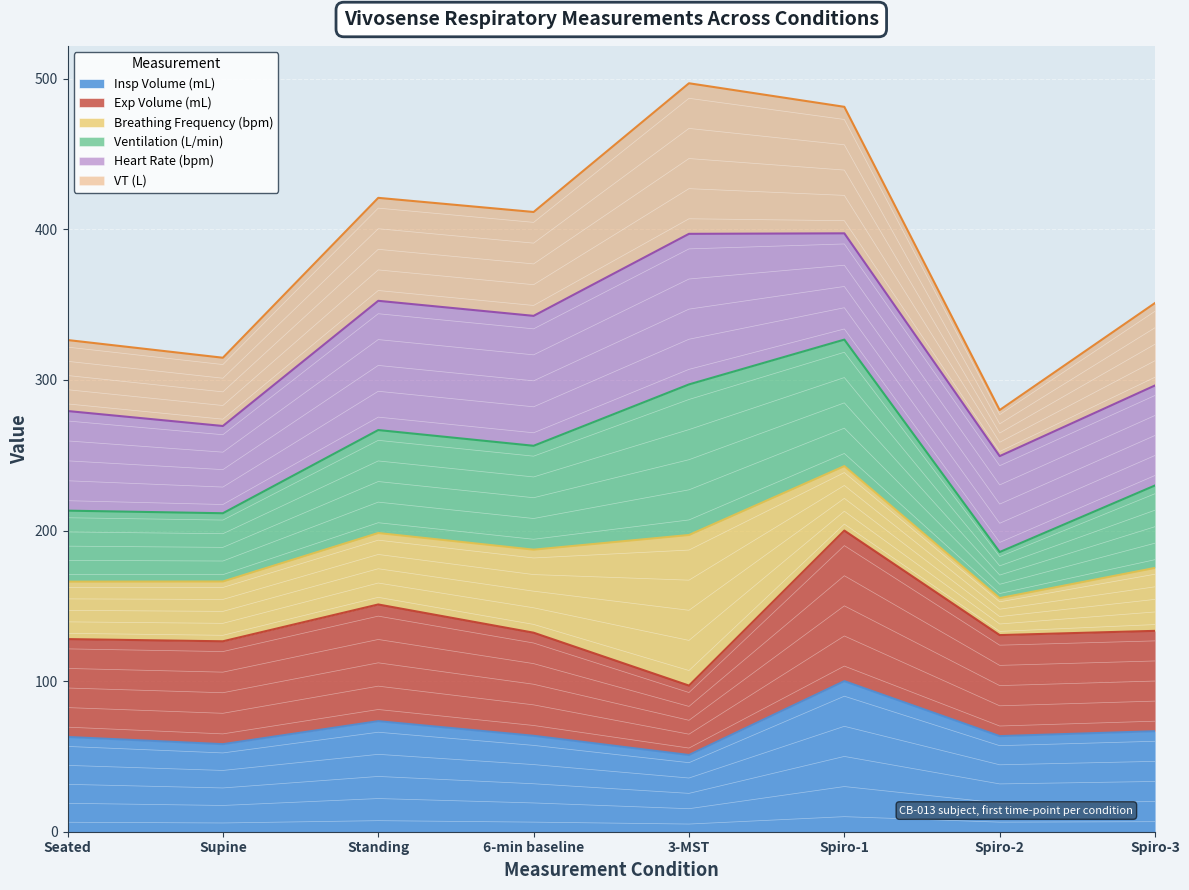

At how many categories does at least one series exceed 198?

8